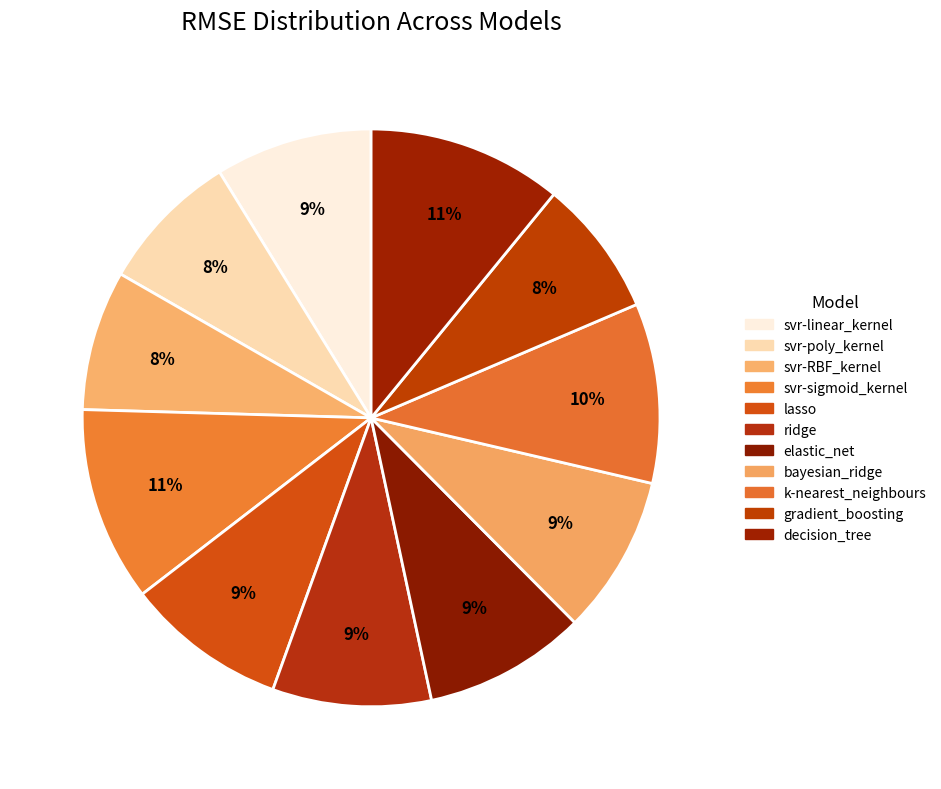

True or false: gradient_boosting accounts for 8% of the total.

True